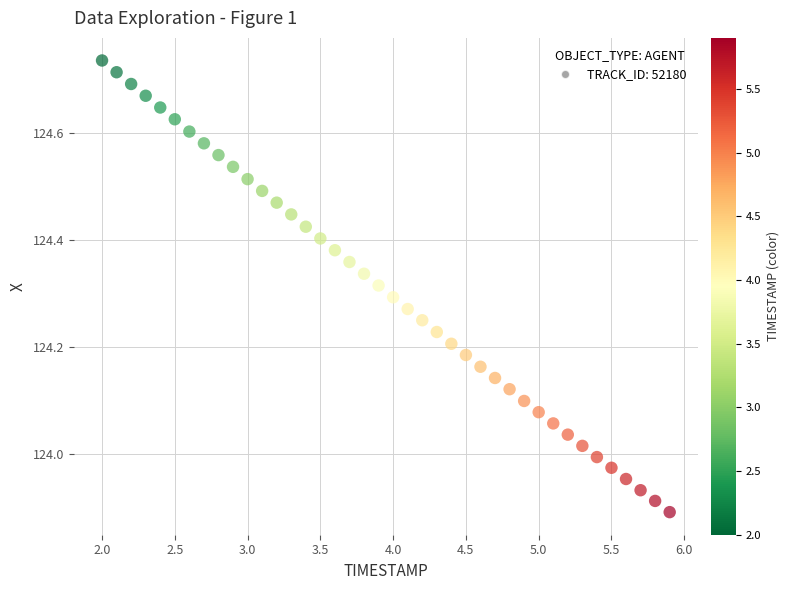

What is the range of Y values (max minus min)?

0.8